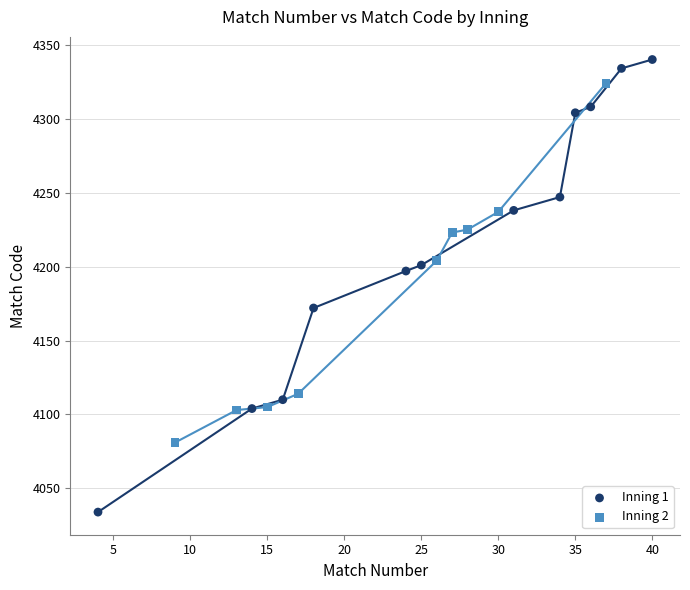

Which series has the largest Y range (max minus min)?

Inning 1